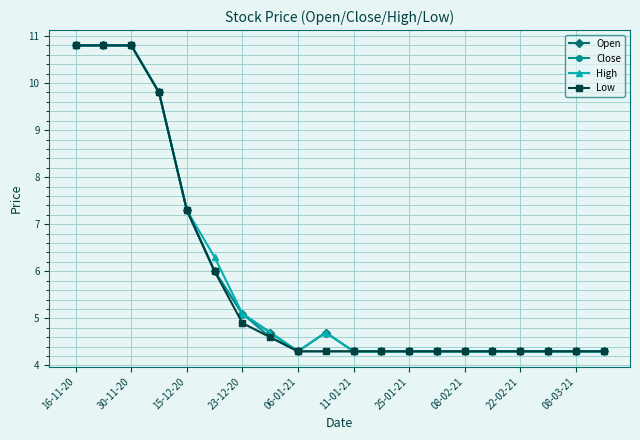

What is the value of the Open point at the 2nd from the left?

10.8